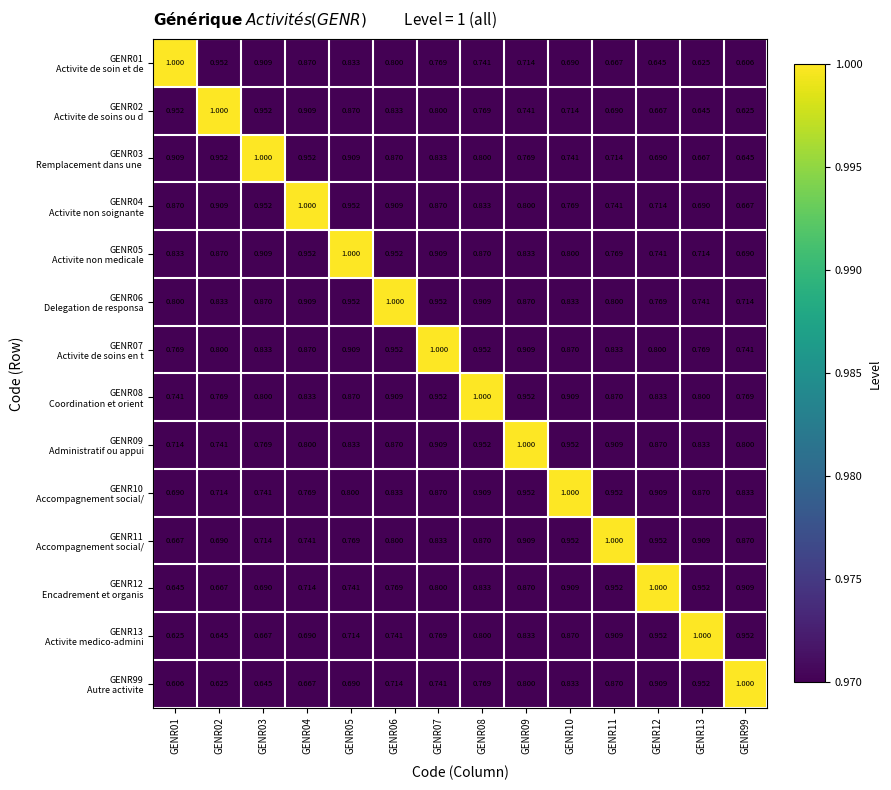

How many categories are shown in the chart?

14